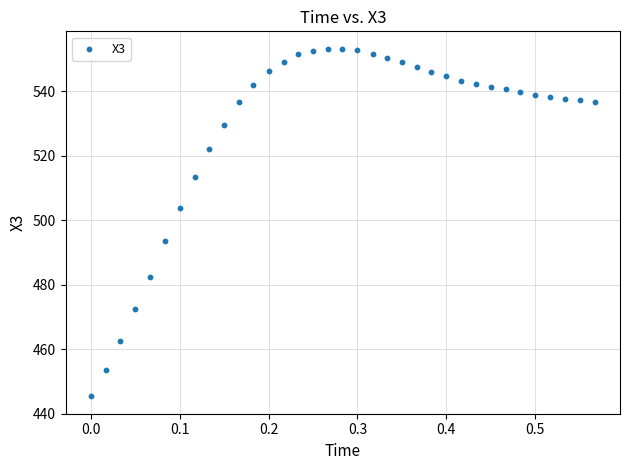

What is the range of X values (max minus min)?

0.6